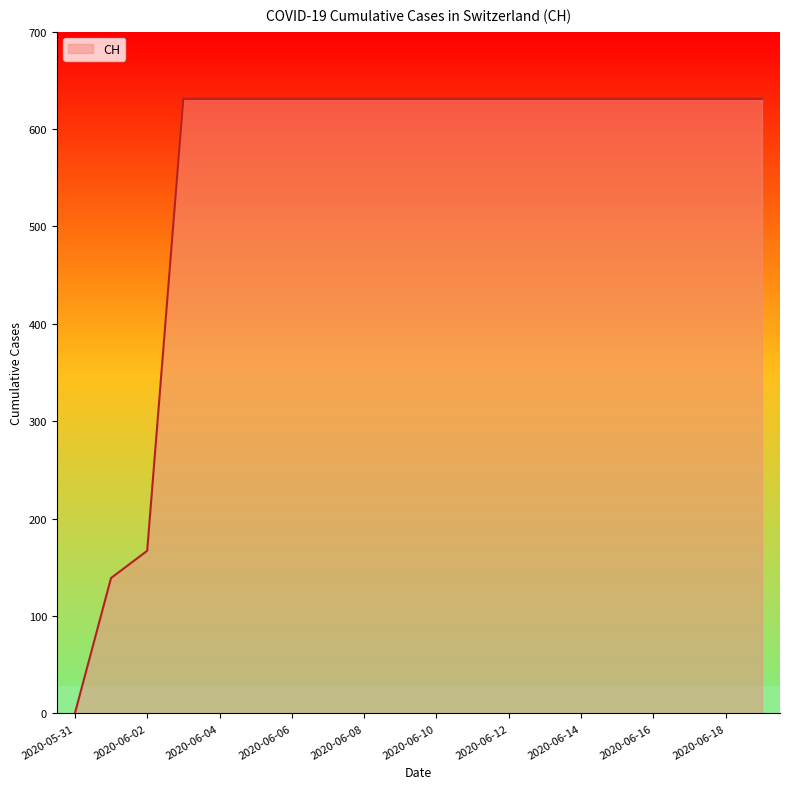

The value at 2020-06-01 is 139. True or false?

True